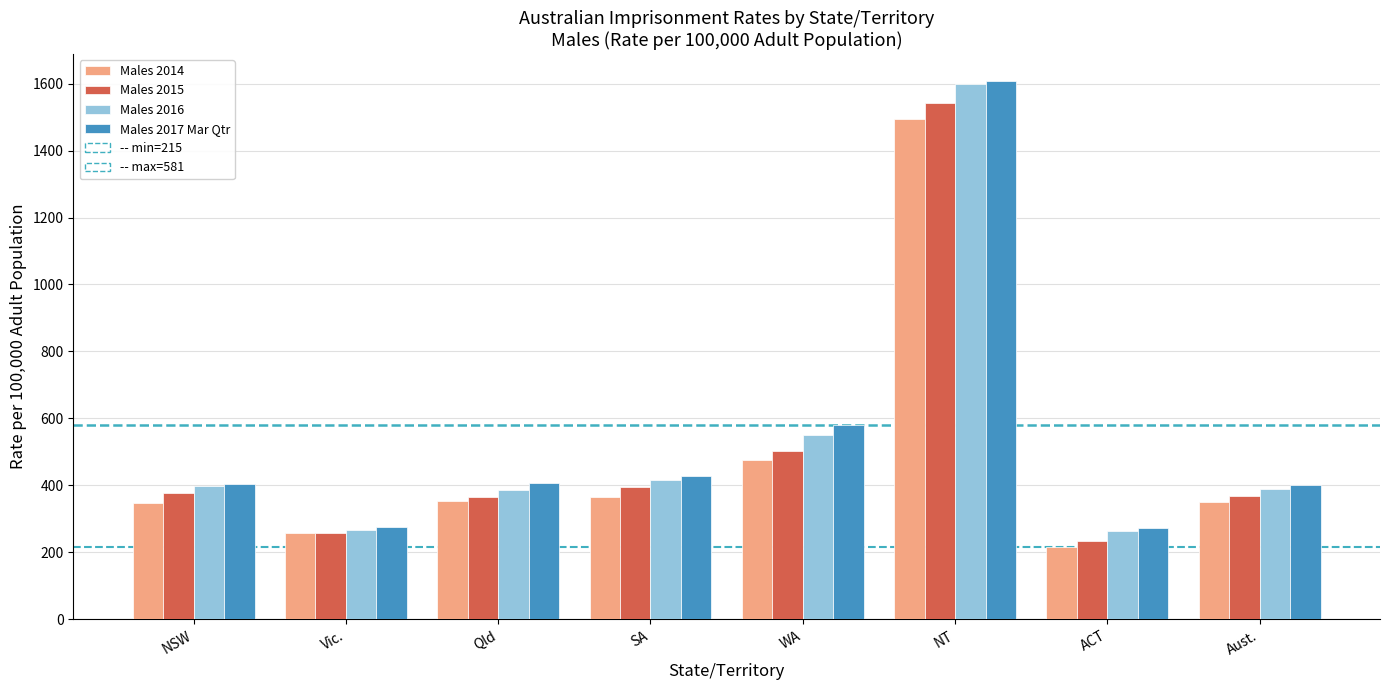

How many groups of bars are there?

8